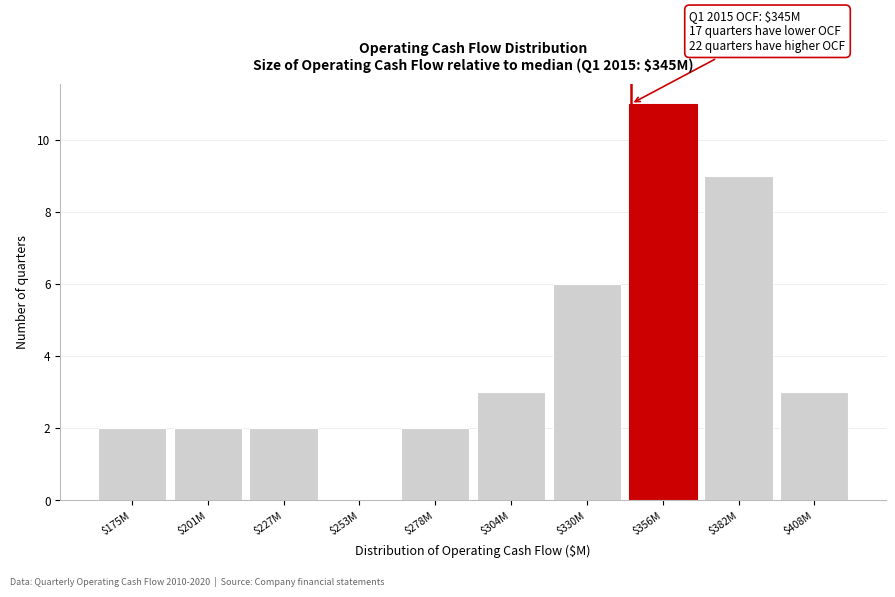

True or false: the data shows 3 at $175M.

False